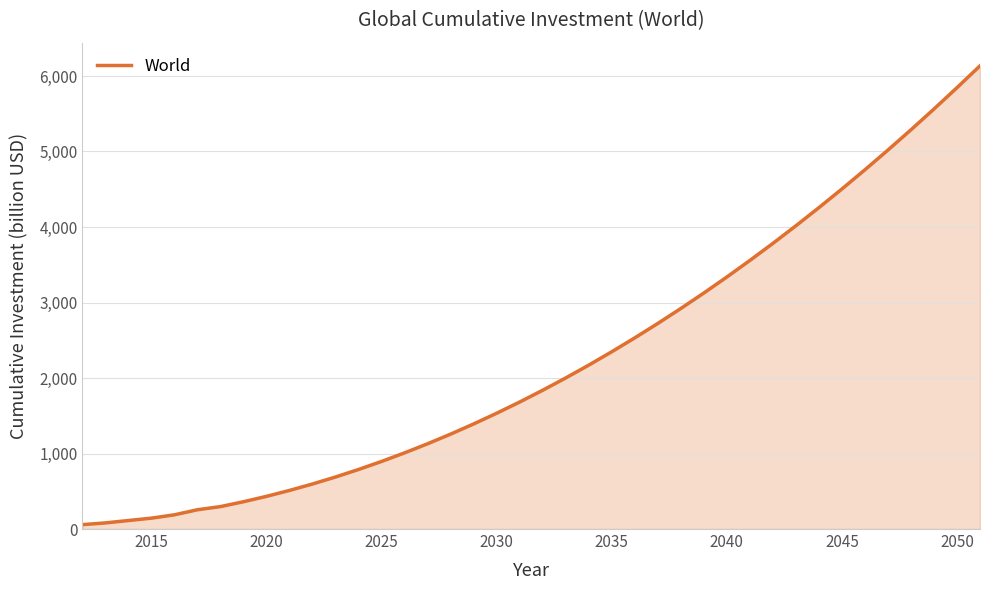

What is the maximum value shown in the chart?

6134.4